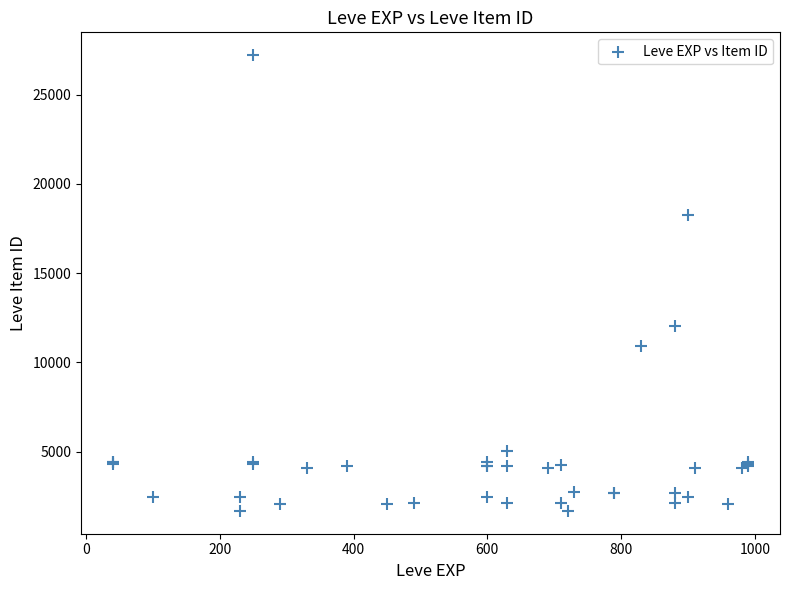

What Y value in the scatter plot is closest to 14448?

12018